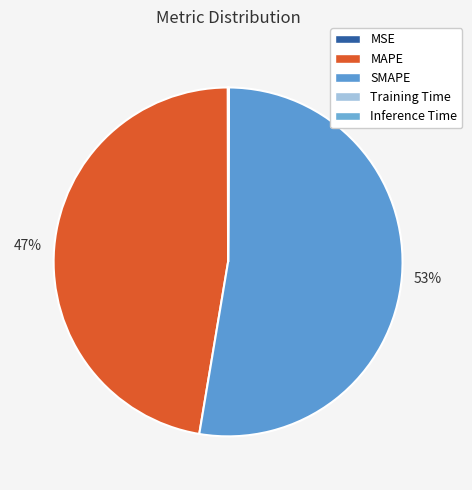

Which category has the smallest portion of the pie?

Training Time